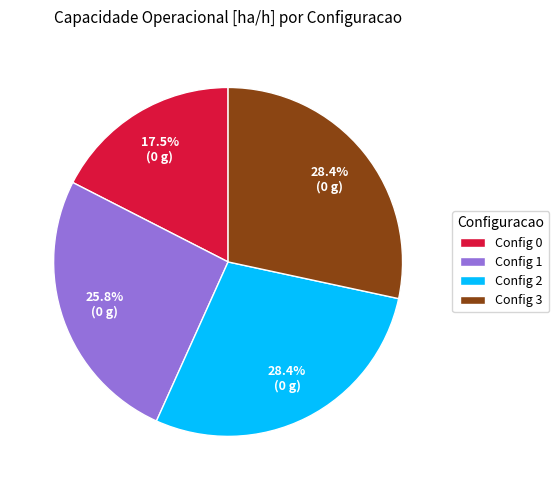

Does Config 3 account for over 50% of the chart?

No